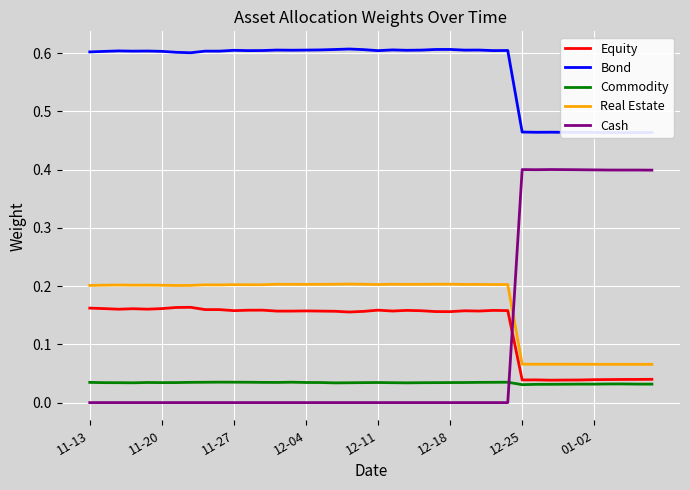

True or false: Commodity and Real Estate intersect in this chart.

False